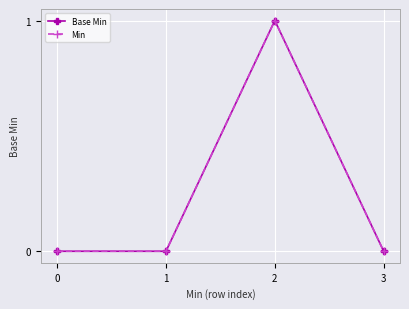

Is the value of Min at 2 greater than the value of Base Min at 2?

No